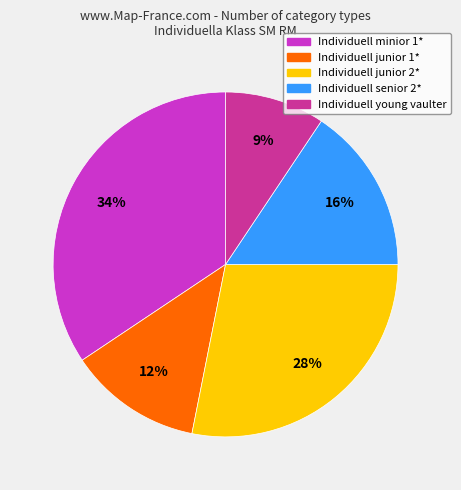

How many slices are in this pie chart?

5